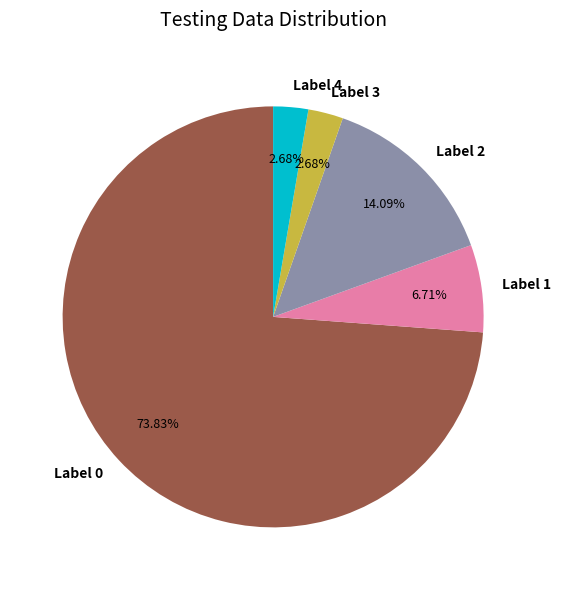

What is the largest slice in the pie chart?

Label 0